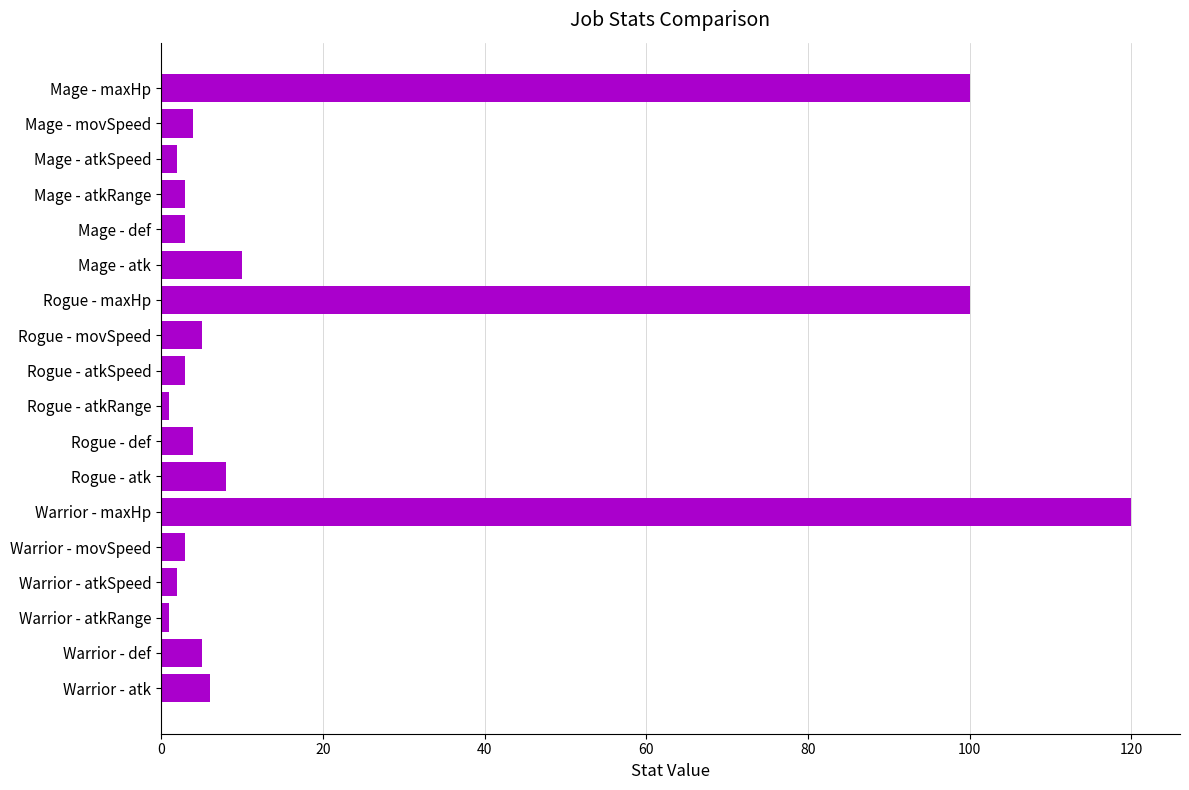

Reading top to bottom, what are all the values shown in this chart?

Mage - maxHp=100	Mage - movSpeed=4	Mage - atkSpeed=2	Mage - atkRange=3	Mage - def=3	Mage - atk=10	Rogue - maxHp=100	Rogue - movSpeed=5	Rogue - atkSpeed=3	Rogue - atkRange=1	Rogue - def=4	Rogue - atk=8	Warrior - maxHp=120	Warrior - movSpeed=3	Warrior - atkSpeed=2	Warrior - atkRange=1	Warrior - def=5	Warrior - atk=6